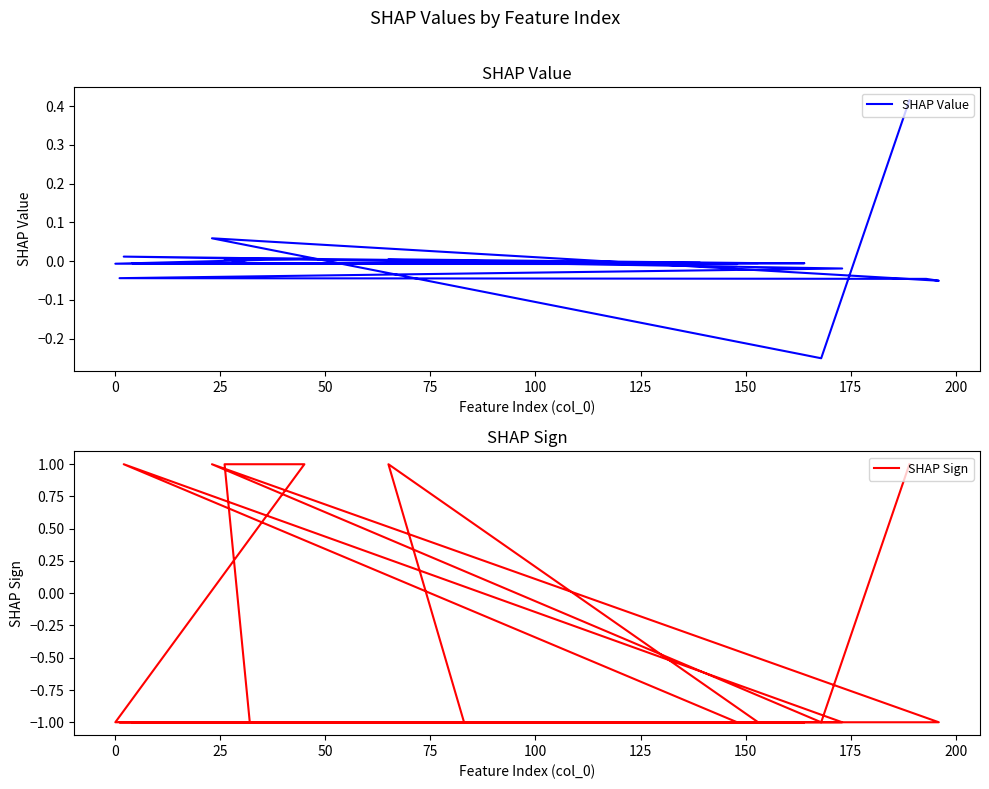

Reading left to right, list all the values displayed in this chart.

SHAP Value: 0.4	-0.3	0.1	-0.1	-0.0	-0.0	-0.0	0.0	-0.0	-0.0	0.0	0.0	-0.0	-0.0	-0.0	-0.0	0.0	-0.0	-0.0
SHAP Sign: 1.0	-1.0	1.0	-1.0	-1.0	-1.0	-1.0	1.0	-1.0	-1.0	1.0	1.0	-1.0	-1.0	-1.0	-1.0	1.0	-1.0	-1.0